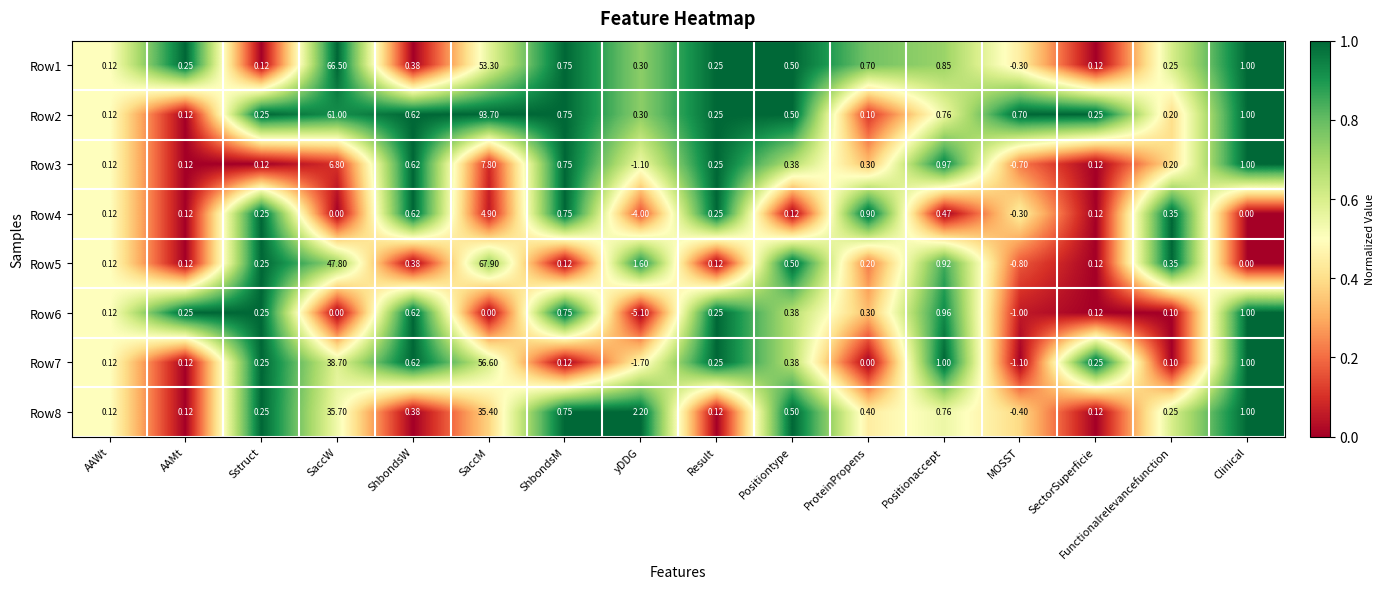

Which category has the lowest value in the Row2 series?

ProteinPropens